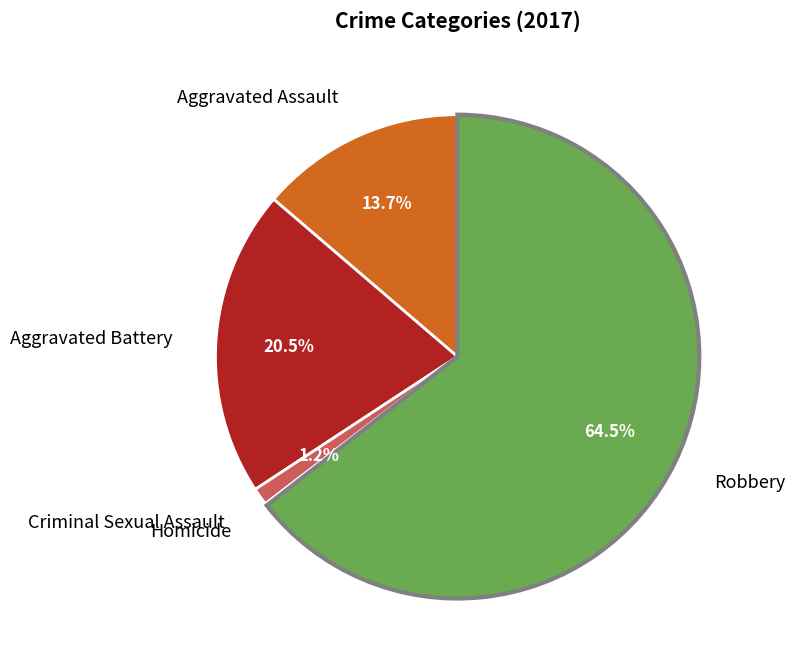

Does any single category account for the majority?

Yes